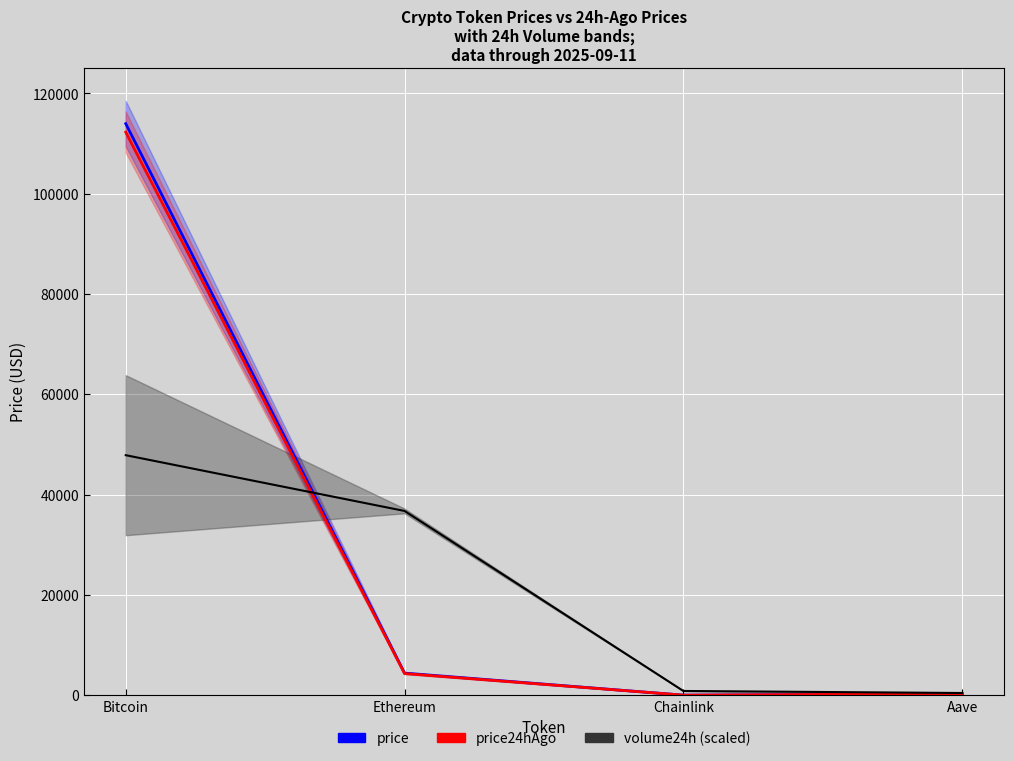

Is this an area chart (filled region under the line)?

No